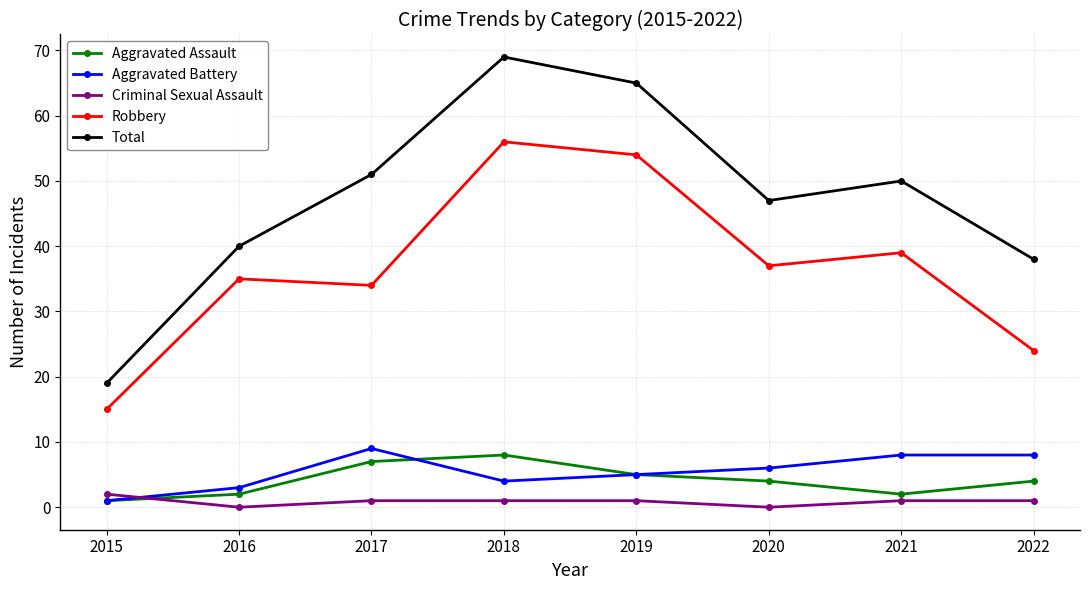

Is it true that Aggravated Assault equals 11 at 2018?

False